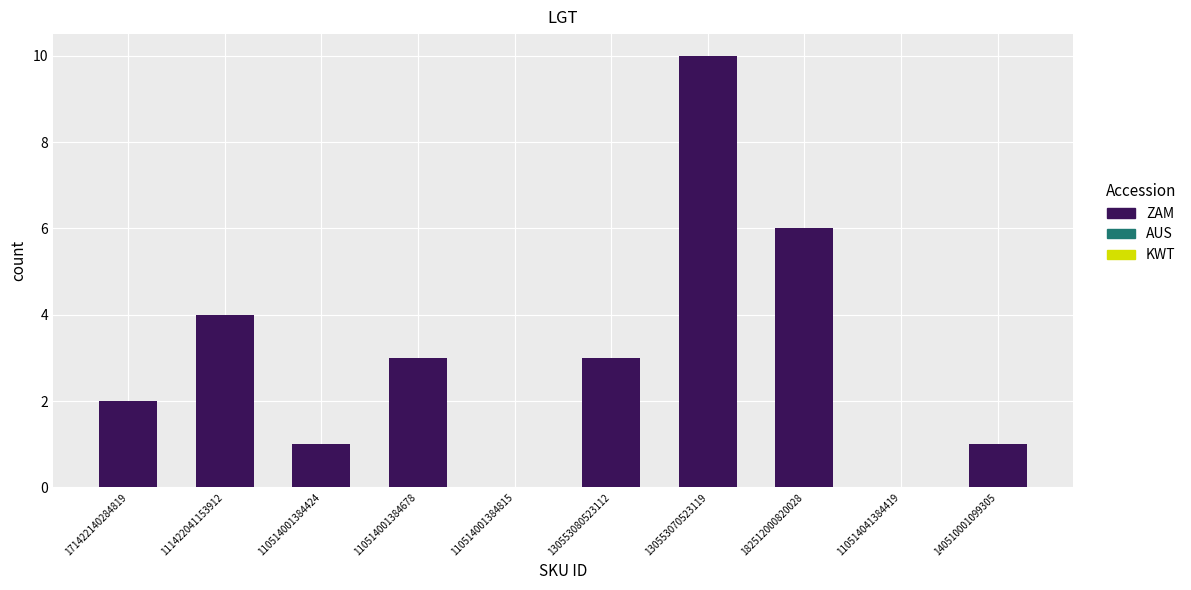

Count the number of data series in this chart.

1